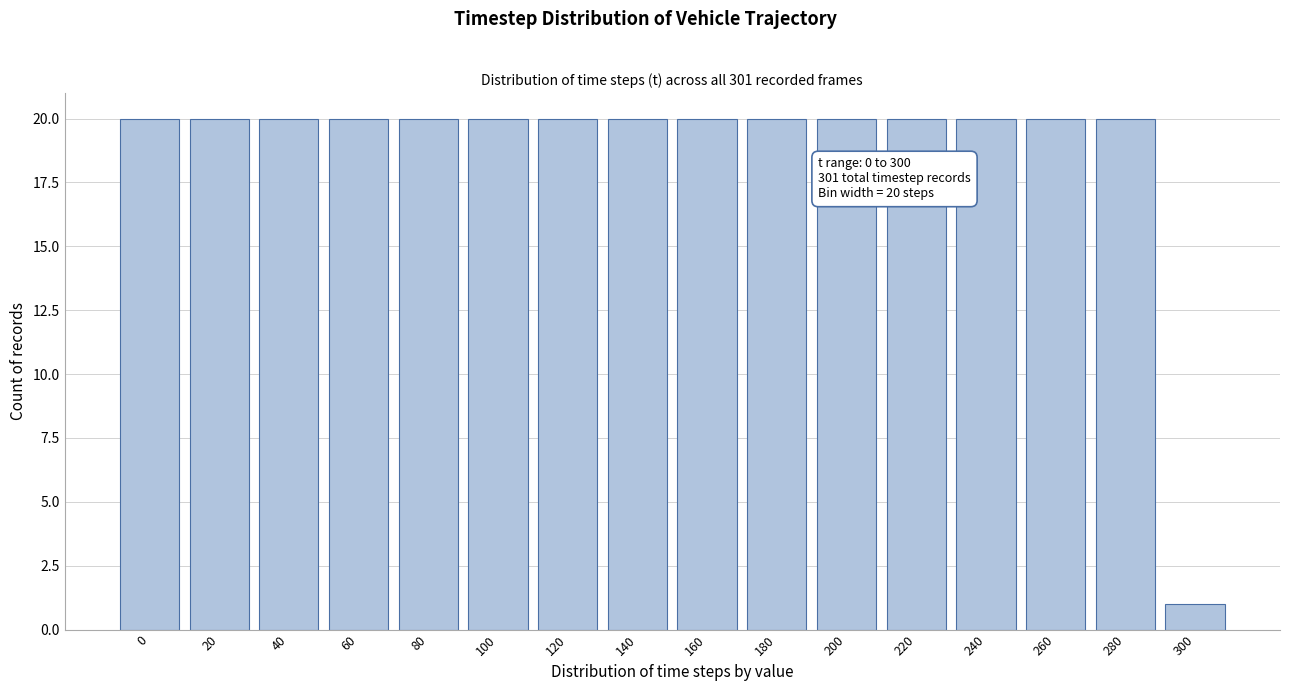

Reading left to right, list all the values displayed in this chart.

0=20	20=20	40=20	60=20	80=20	100=20	120=20	140=20	160=20	180=20	200=20	220=20	240=20	260=20	280=20	300=1